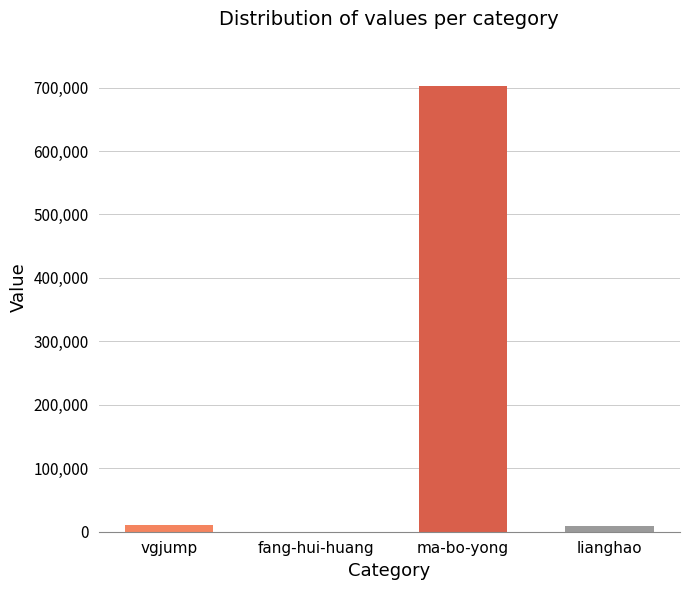

Between ma-bo-yong and vgjump, which is larger?

ma-bo-yong